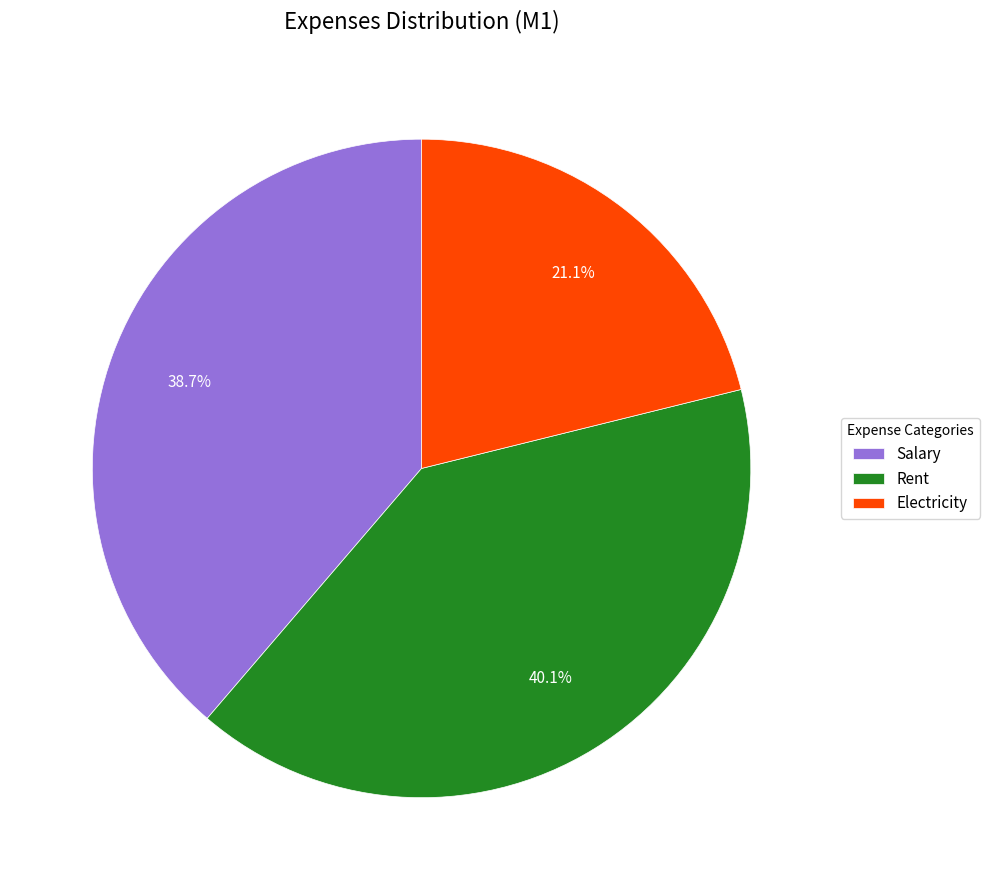

What is the largest slice in the pie chart?

Rent